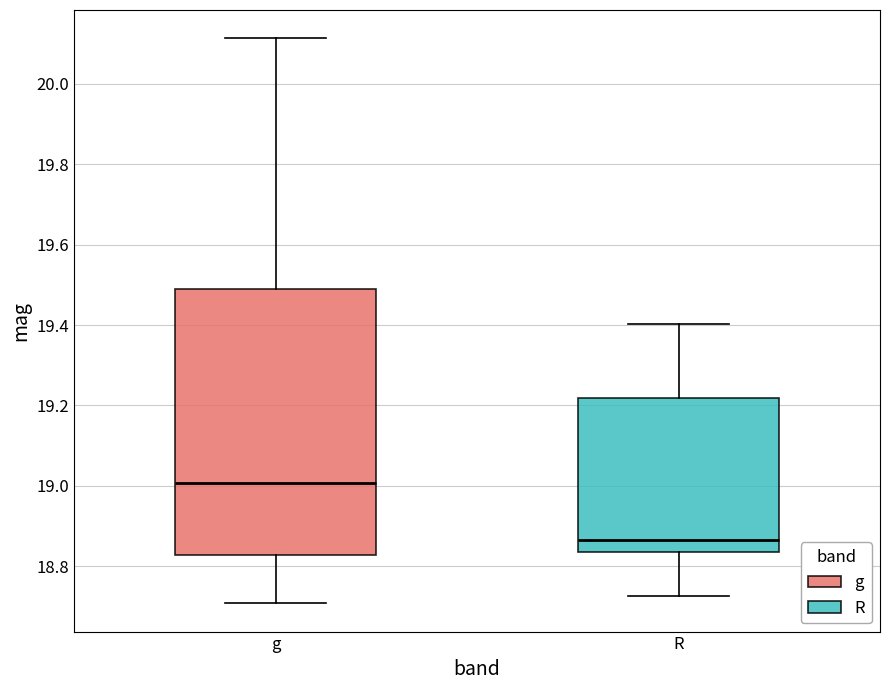

Which box's median line is the lowest?

R